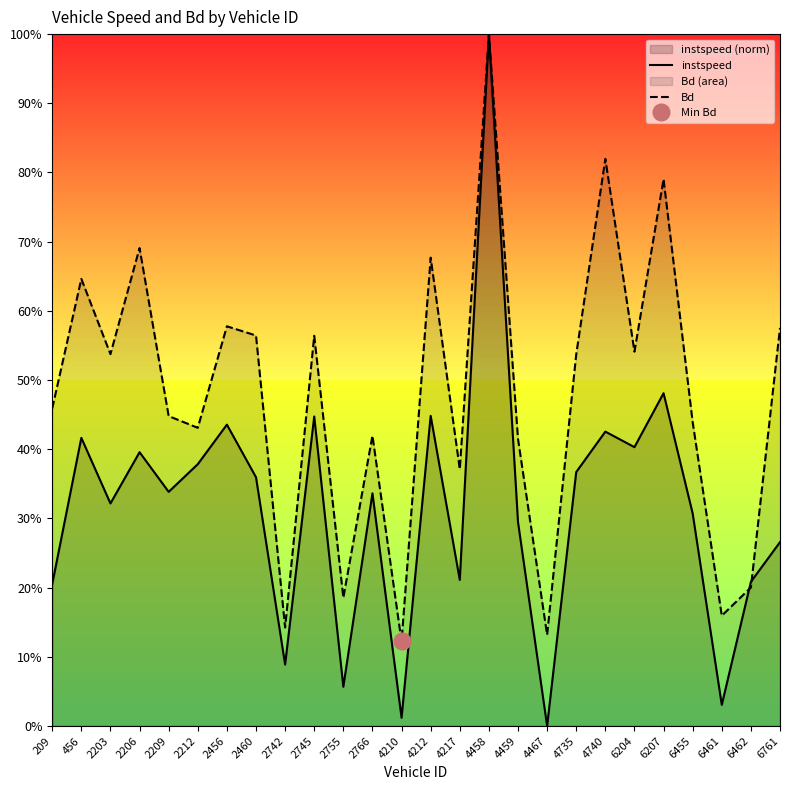

Reading left to right, extract all data points from this chart.

instspeed: 0.2	0.4	0.3	0.4	0.3	0.4	0.4	0.4	0.1	0.4	0.1	0.3	0.0	0.4	0.2	1.0	0.3	0.0	0.4	0.4	0.4	0.5	0.3	0.0	0.2	0.3
Bd: 0.5	0.6	0.5	0.7	0.4	0.4	0.6	0.6	0.1	0.6	0.2	0.4	0.1	0.7	0.4	1.0	0.4	0.1	0.5	0.8	0.5	0.8	0.4	0.2	0.2	0.6